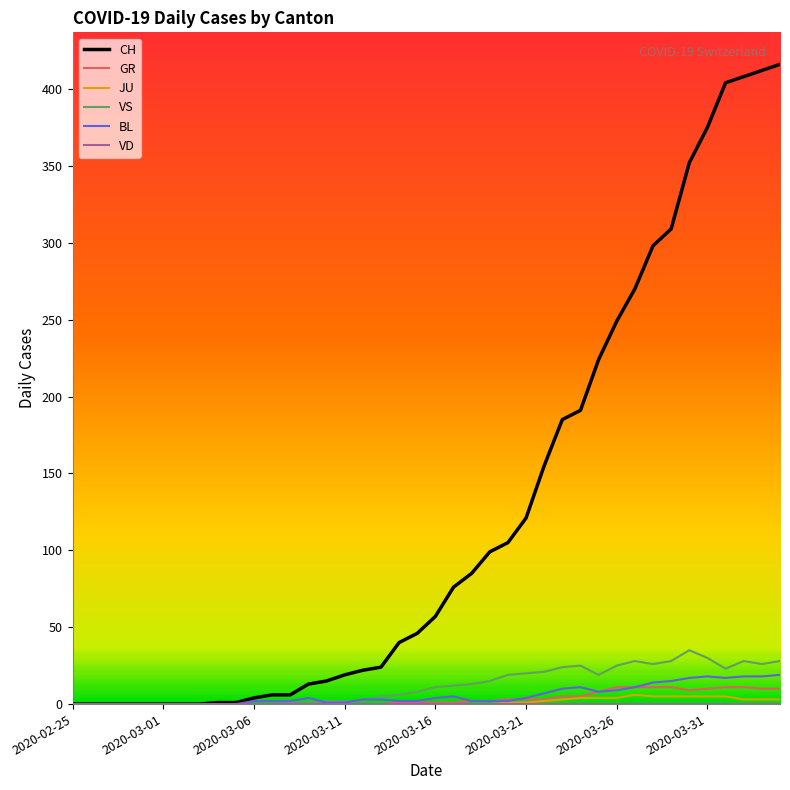

Which series has the largest range (max minus min)?

CH